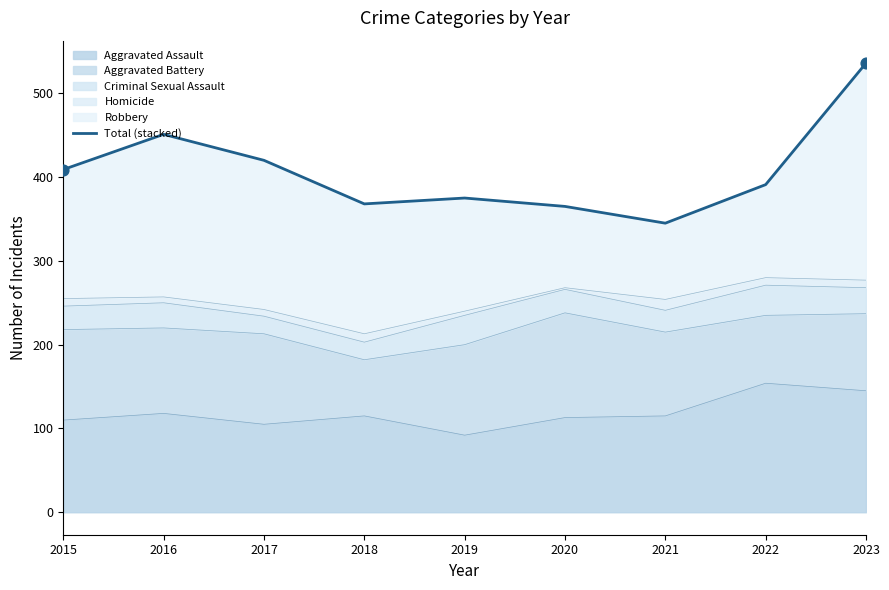

Approximately how many times larger is the value at 2020 compared to 2021?

1.1